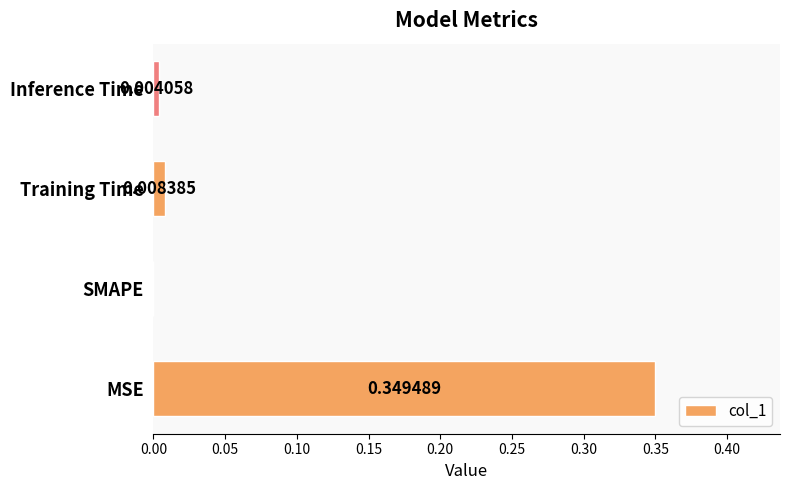

Between Inference Time and MSE, which is larger?

MSE